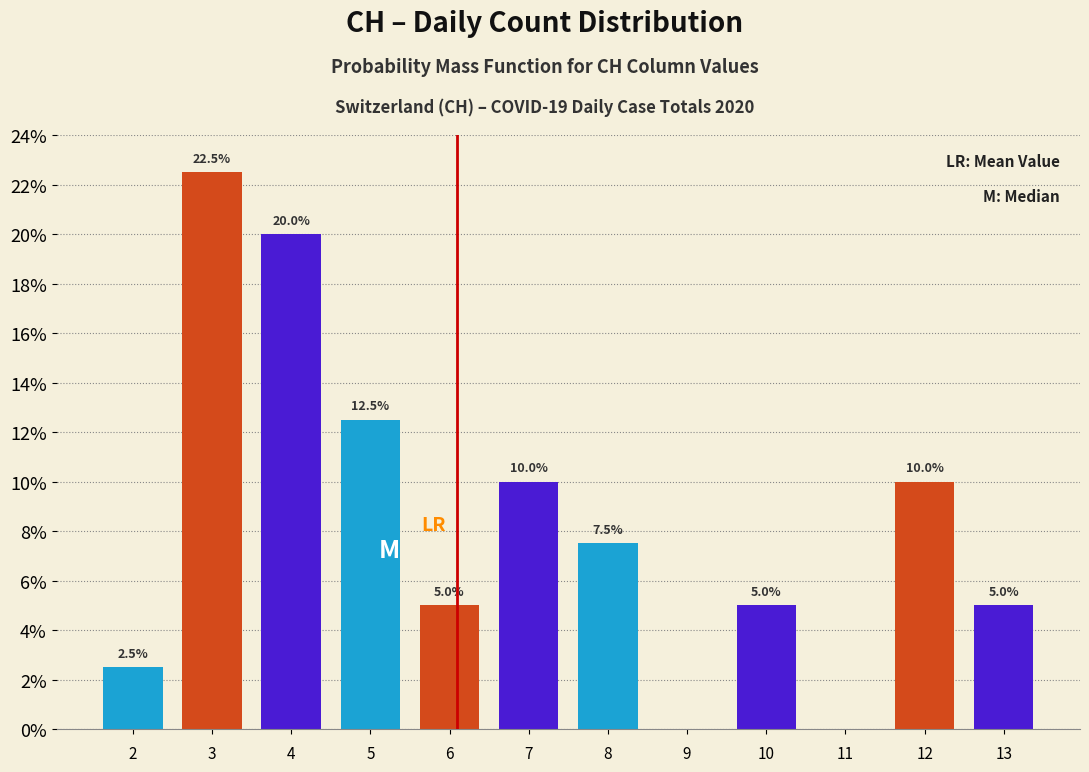

Reading left to right, transcribe all the data shown in this chart.

2=2.5	3=22.5	4=20.0	5=12.5	6=5.0	7=10.0	8=7.5	9=0.0	10=5.0	11=0.0	12=10.0	13=5.0